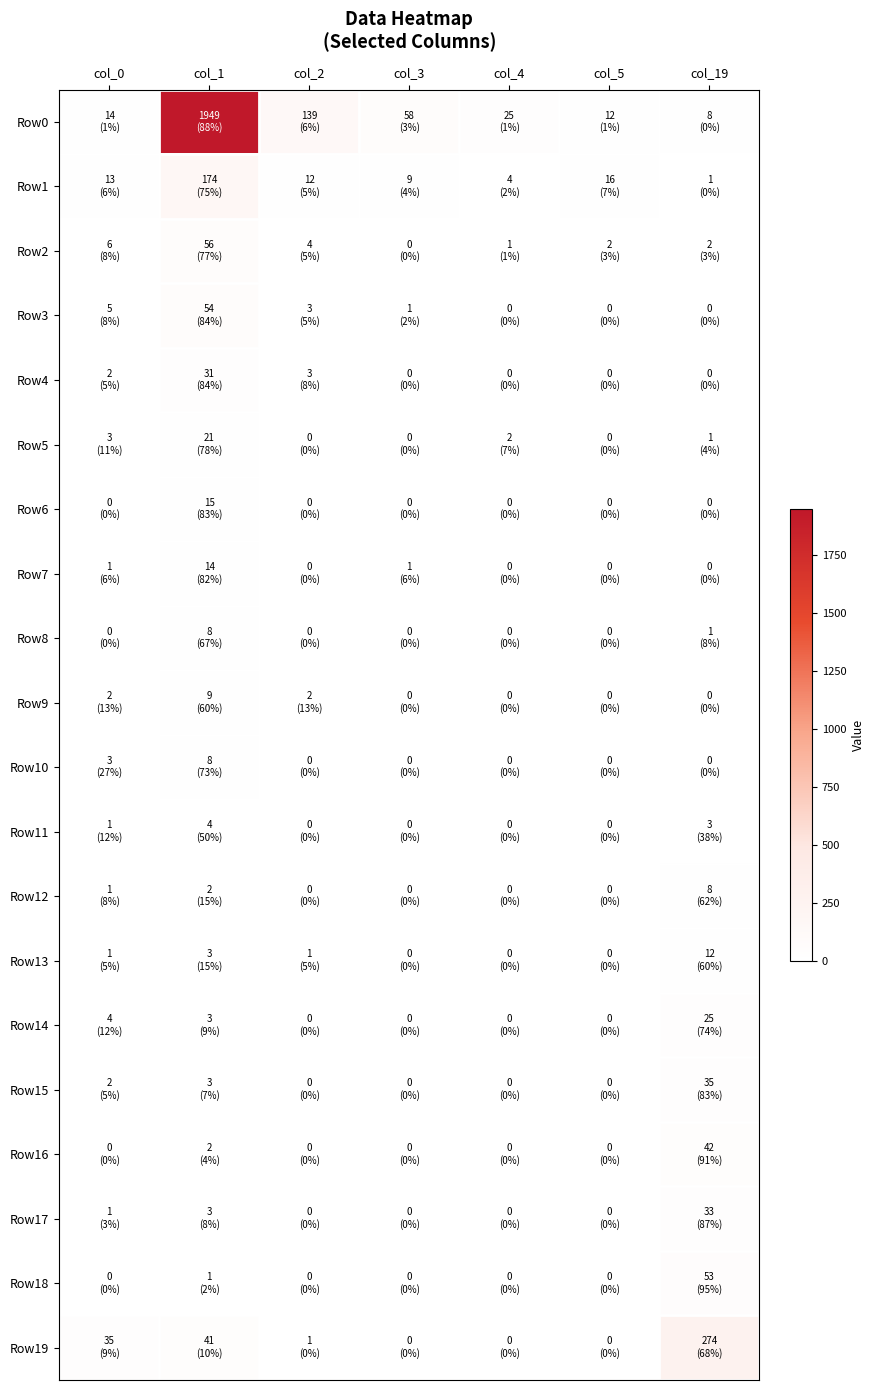

At which category is the sum across all series the highest?

col_1